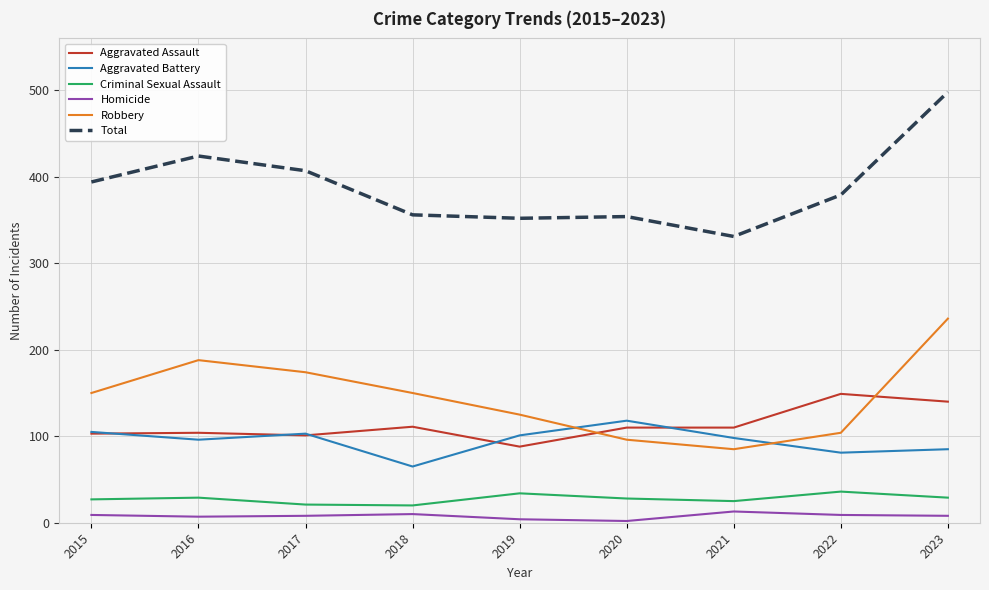

The value of Total at 2015 is 90. True or false?

False